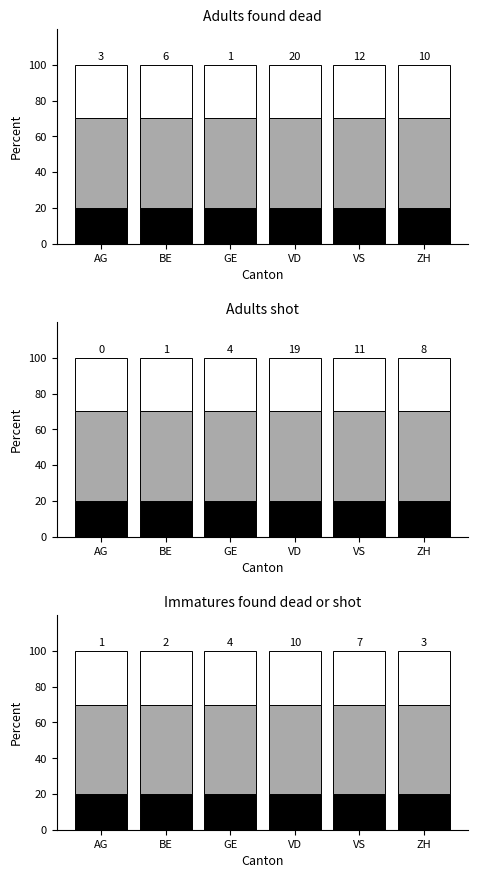

Reading left to right, list all the values displayed in this chart.

black segment: 20	20	20	20	20	20
grey segment: 50	50	50	50	50	50
white segment: 30	30	30	30	30	30